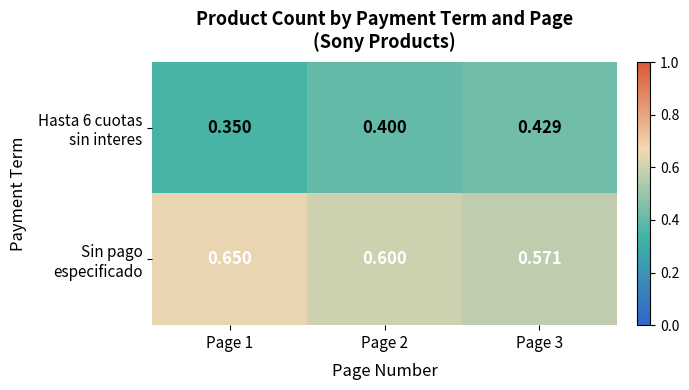

How many data points does each series have?

3